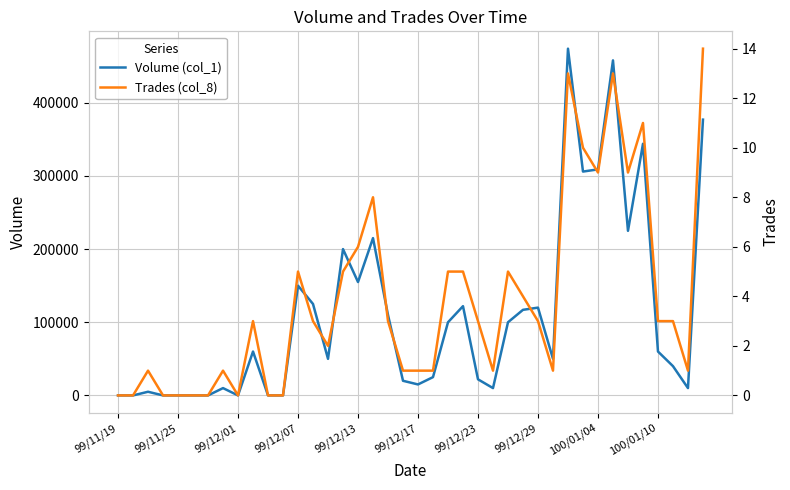

Is the value of Volume (col_1) at 18 greater than the value of Trades (col_8) at 11?

Yes